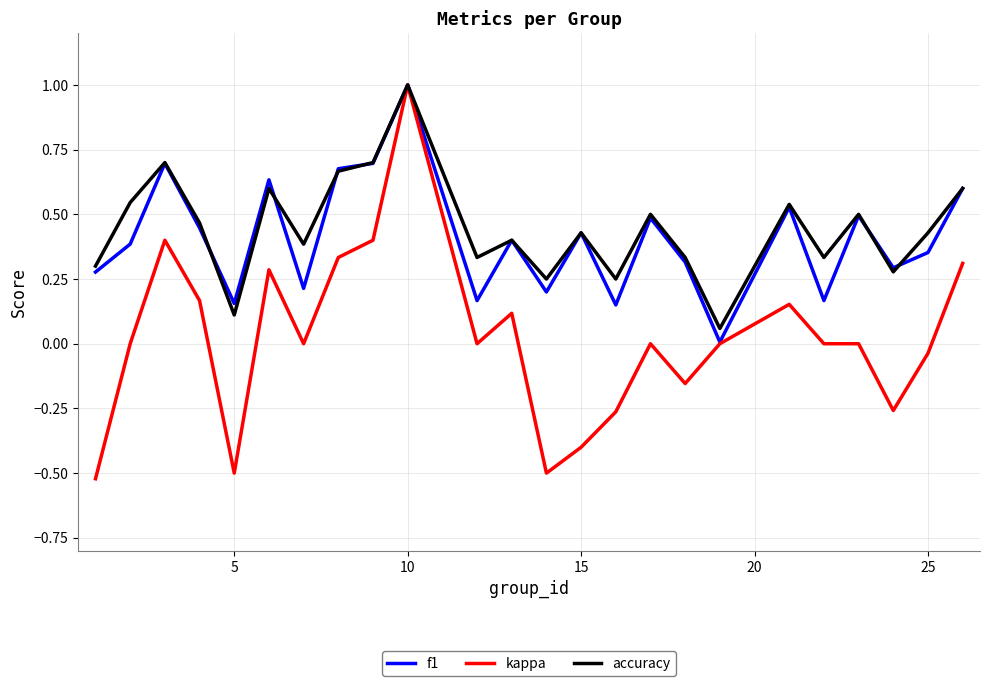

What is the maximum value for f1?

1.0